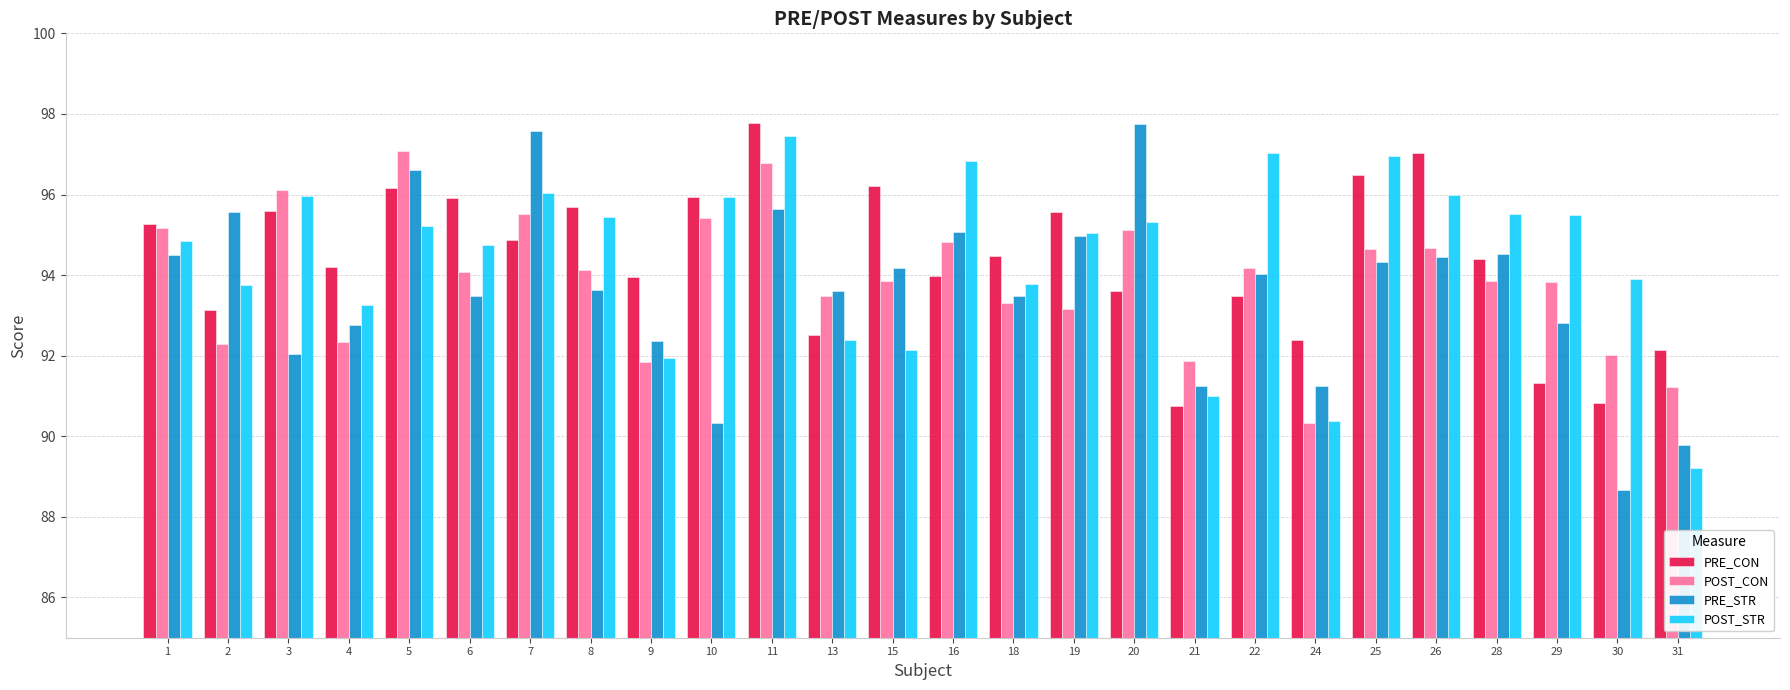

What is the maximum value for POST_CON?

97.1